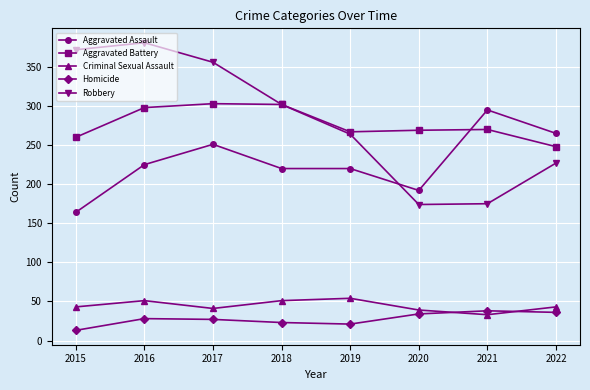

Which series has the largest range (max minus min)?

Robbery